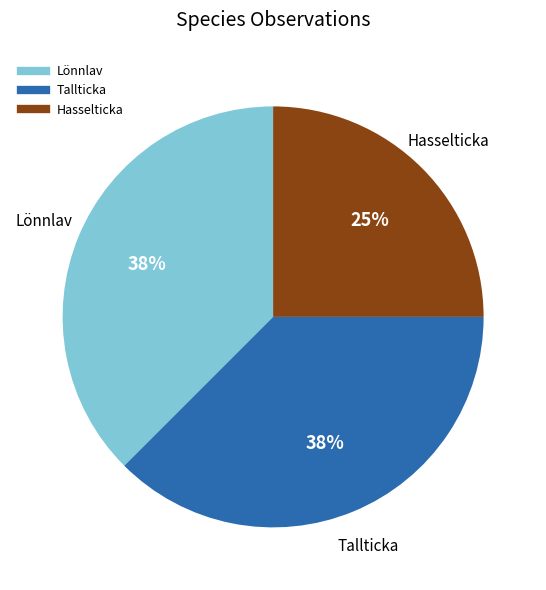

Does any single category account for the majority?

No